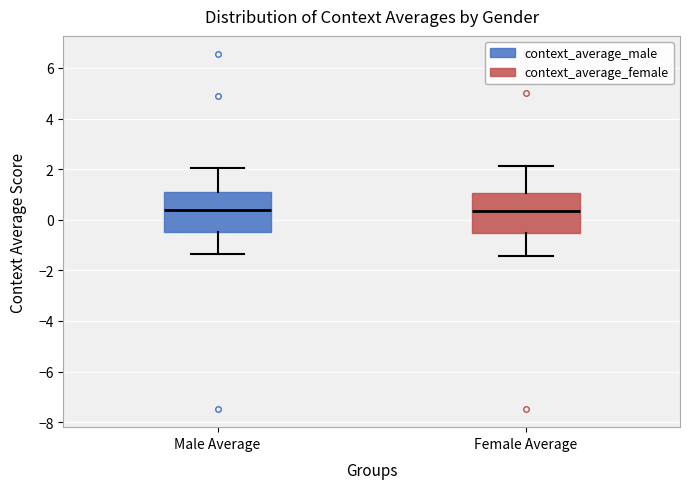

Where does the median line of the box for Female Average sit on the y-axis? The values are not printed on the chart, so give them approximately, as read against the axis.

0.4